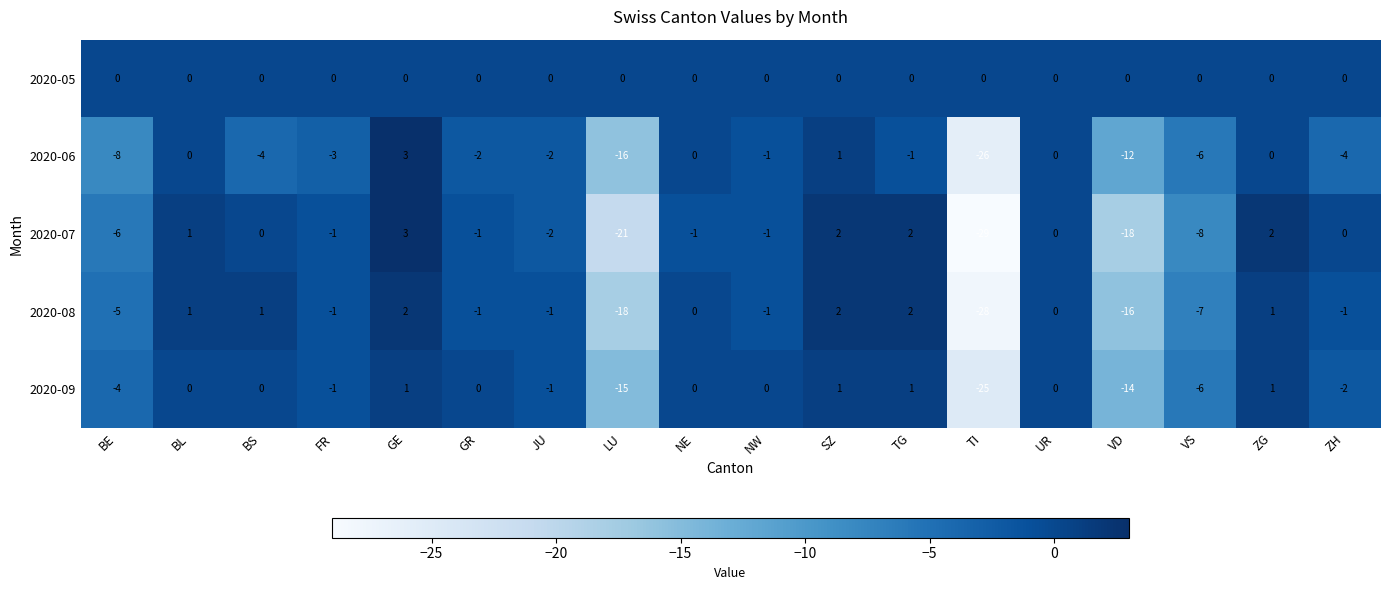

At how many categories does at least one series exceed -1?

18